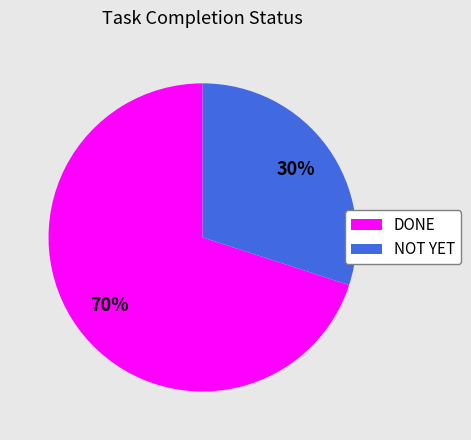

To the nearest percent, what percentage of the pie is NOT YET?

30%